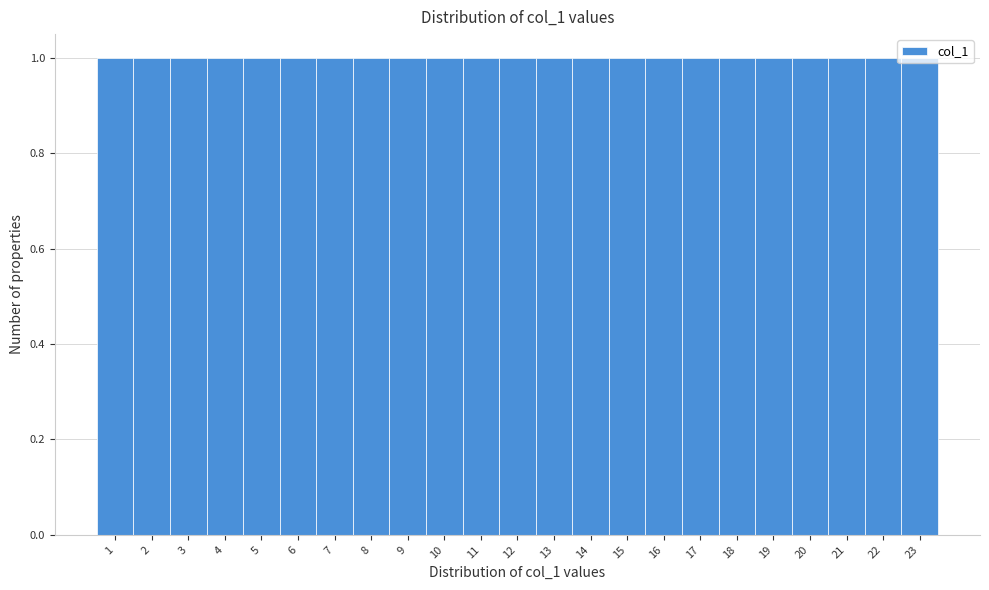

Reading left to right, transcribe this chart: for each bar, give the range it covers on the x-axis and its height. The values are not printed on the chart, so give them approximately, as read against the axis.

0.5 to 1.5: 1
1.5 to 2.5: 1
2.5 to 3.5: 1
3.5 to 4.5: 1
4.5 to 5.5: 1
5.5 to 6.5: 1
6.5 to 7.5: 1
7.5 to 8.5: 1
8.5 to 9.5: 1
9.5 to 10.5: 1
10.5 to 11.5: 1
11.5 to 12.5: 1
12.5 to 13.5: 1
13.5 to 14.5: 1
14.5 to 15.5: 1
15.5 to 16.5: 1
16.5 to 17.5: 1
17.5 to 18.5: 1
18.5 to 19.5: 1
19.5 to 20.5: 1
20.5 to 21.5: 1
21.5 to 22.5: 1
22.5 to 23.5: 1